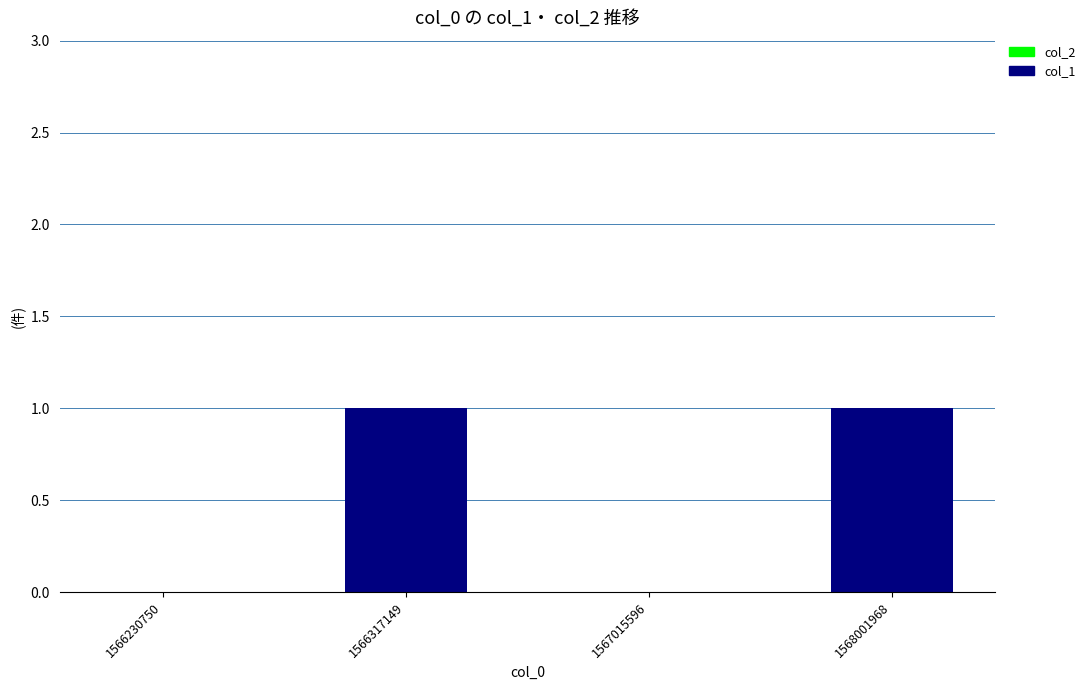

What is the maximum value shown in the chart?

1